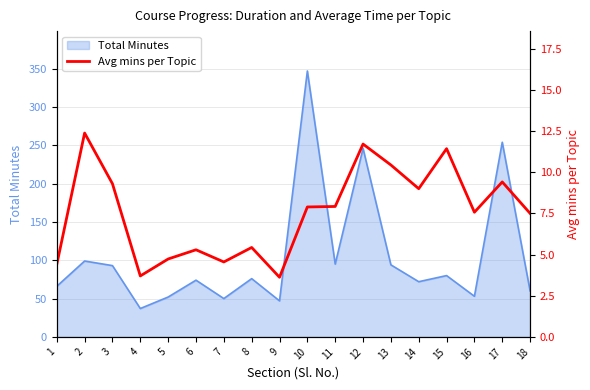

At which label is Total Minutes closest to 192?

12